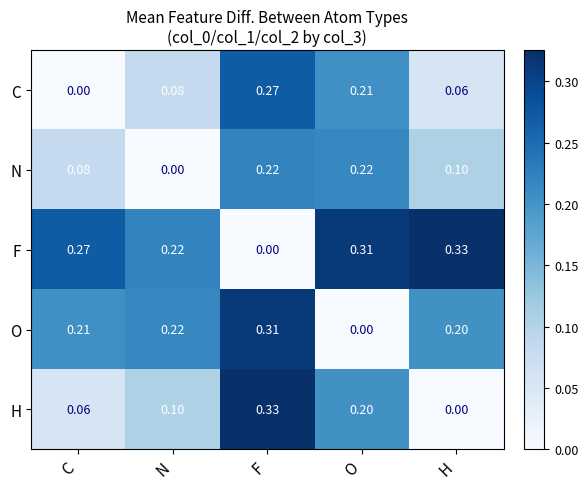

How many positive values does the H series have?

4